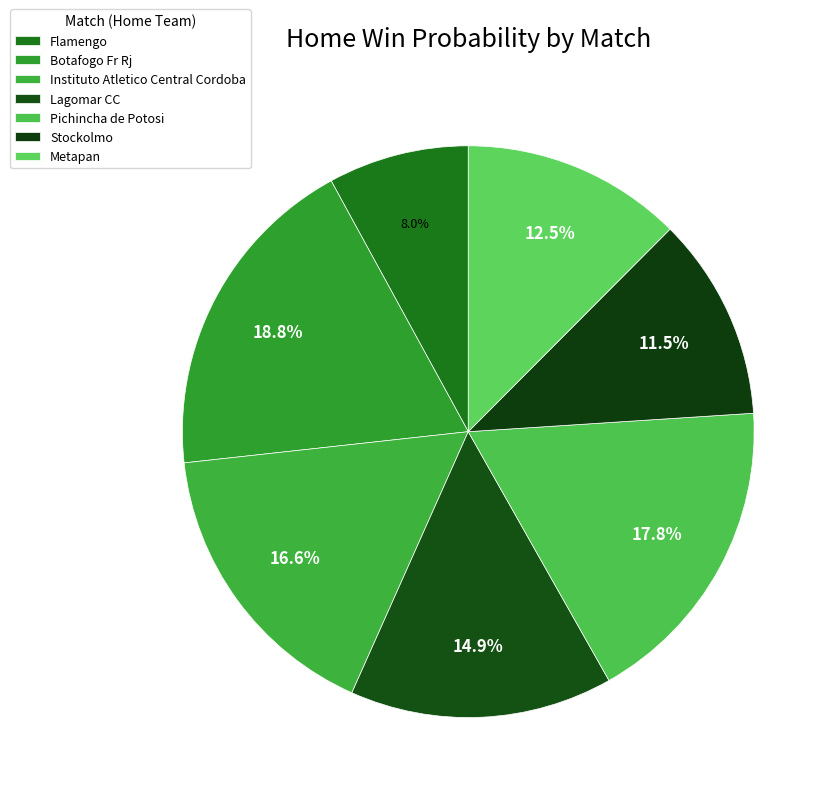

How many slices are in this pie chart?

7